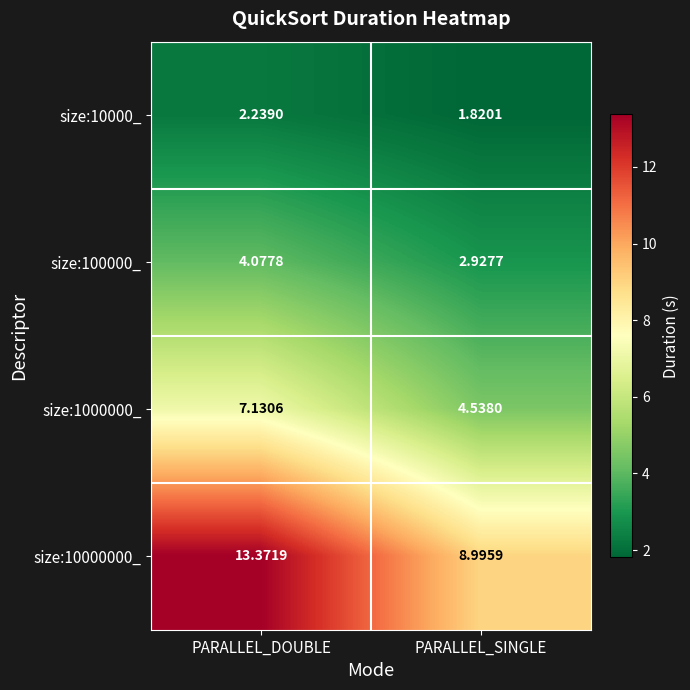

Is the value of size:100000_ at PARALLEL_SINGLE greater than the value of size:10000_ at PARALLEL_DOUBLE?

Yes